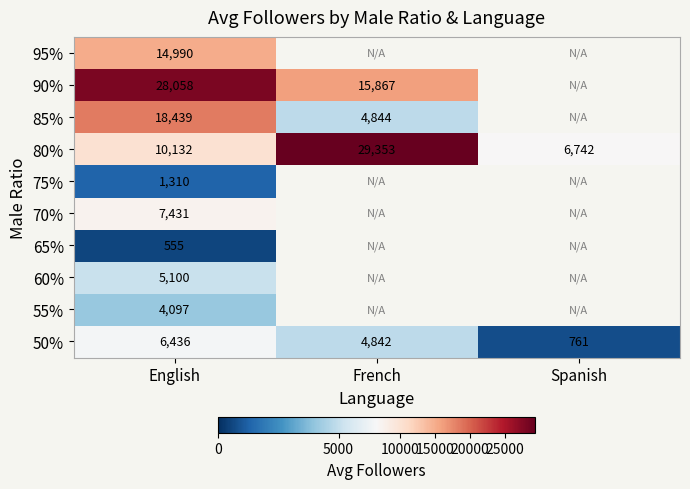

At which label does 50% first exceed 4842?

English